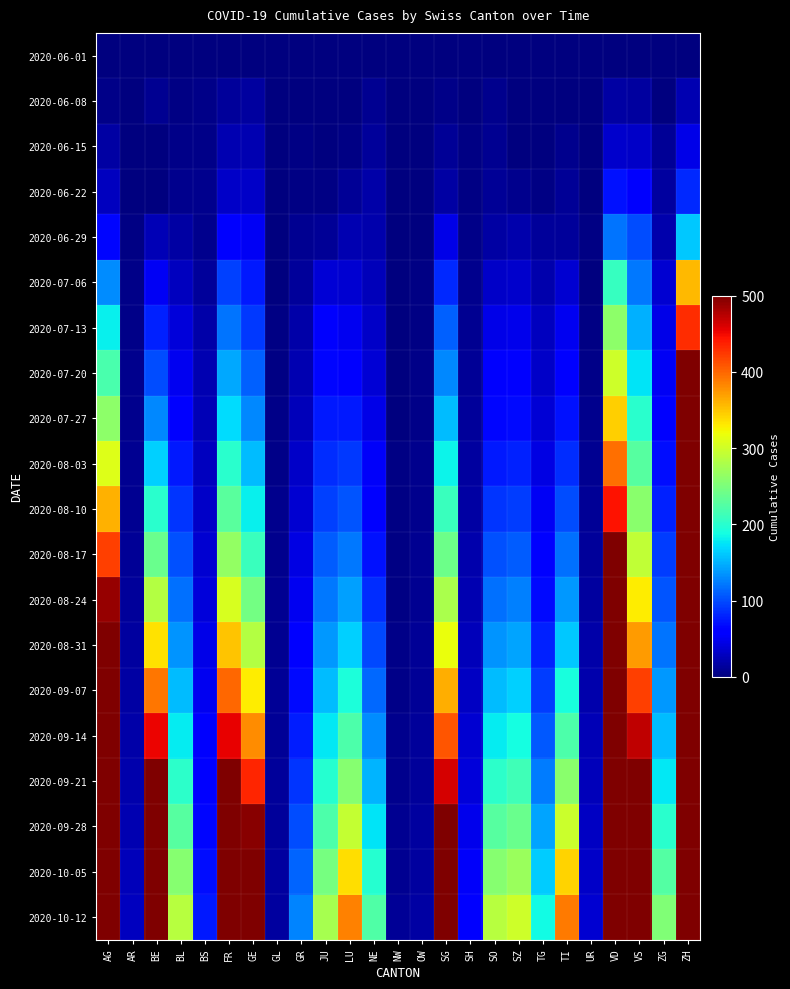

At which category does the chart reach its minimum across all series?

AG